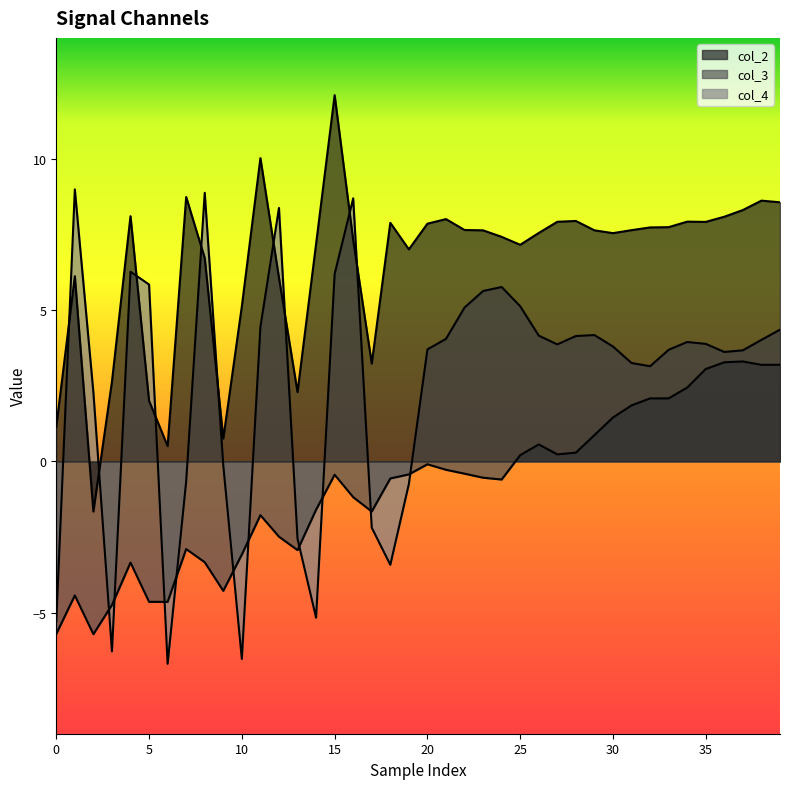

How many lines are shown in the chart?

3